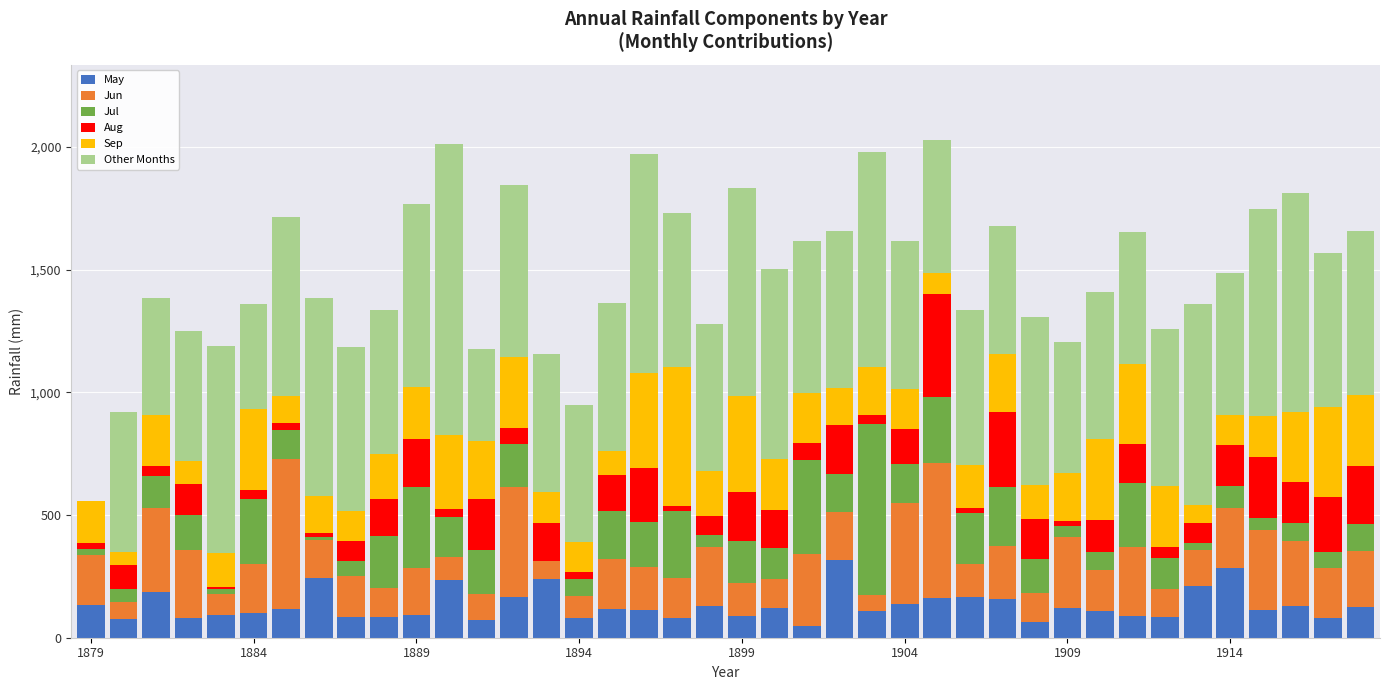

What is the maximum value for May?

315.8